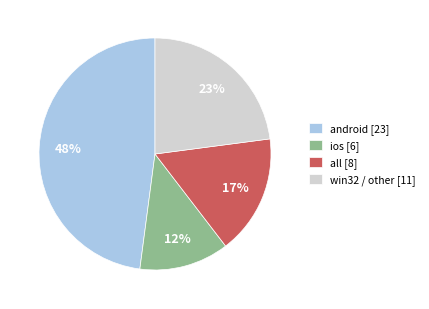

Which slice is the smallest?

ios